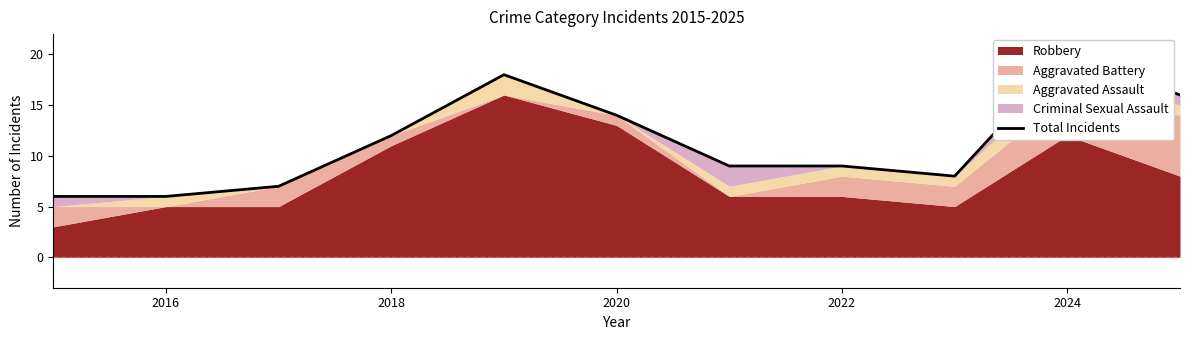

Does the chart have visible grid lines?

No